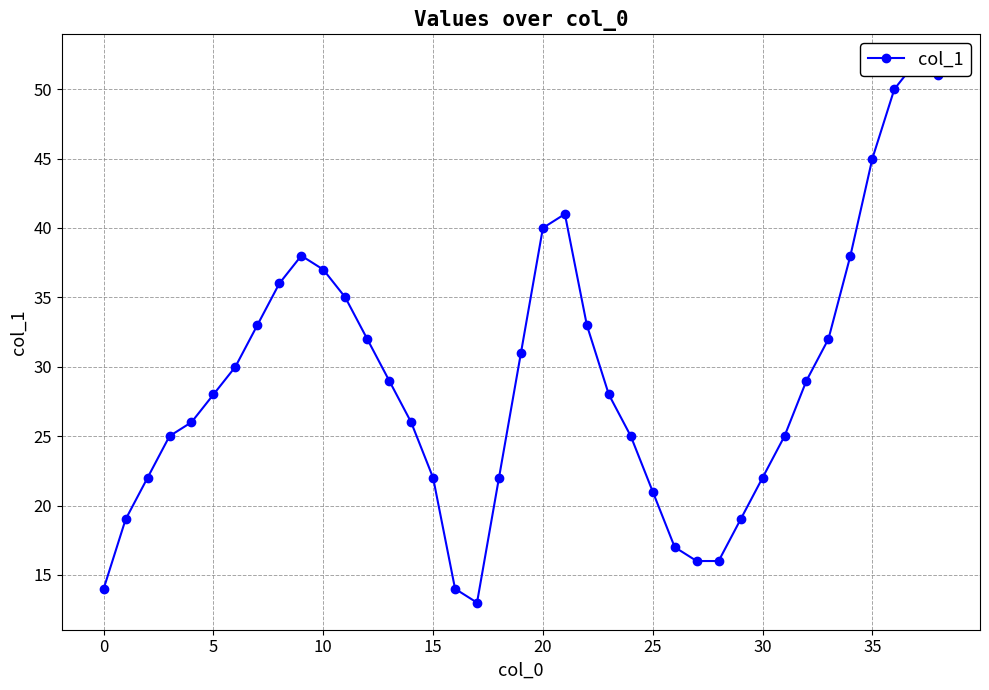

Is this an area chart (filled region under the line)?

No